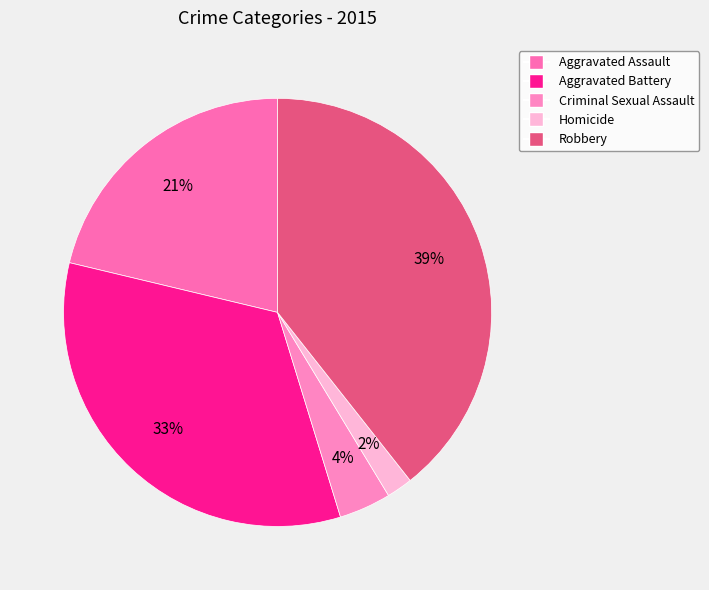

Is there a majority slice in this chart?

No